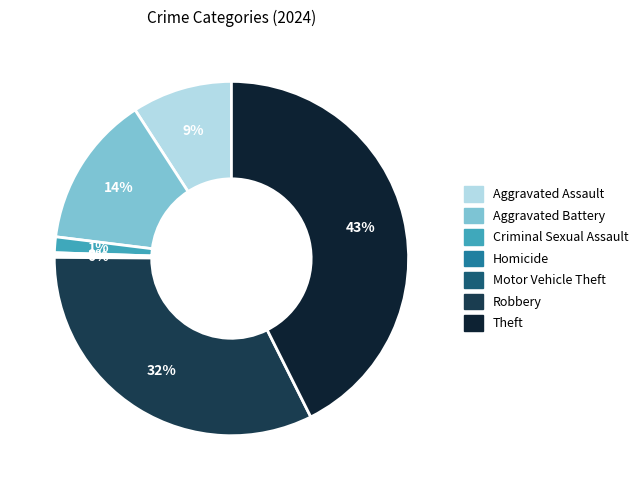

Does Robbery account for over 50% of the chart?

No